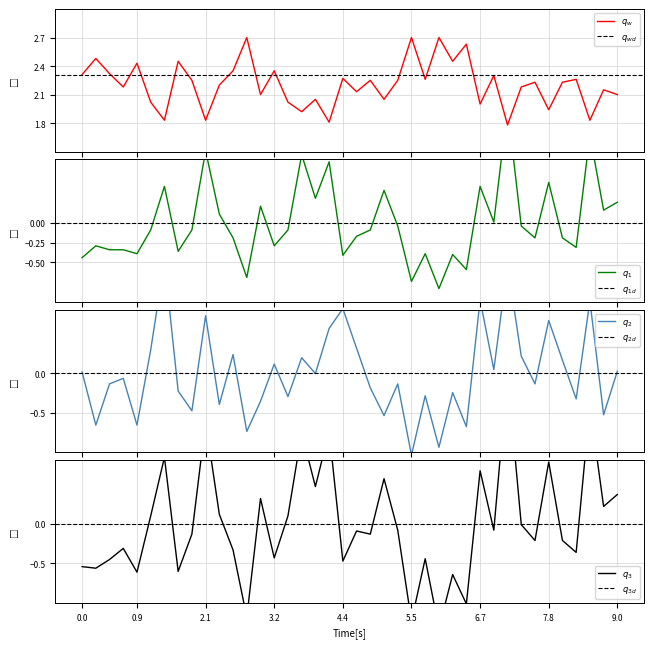

The Odd_A_FT series shows 1.0 at 18. True or false?

False